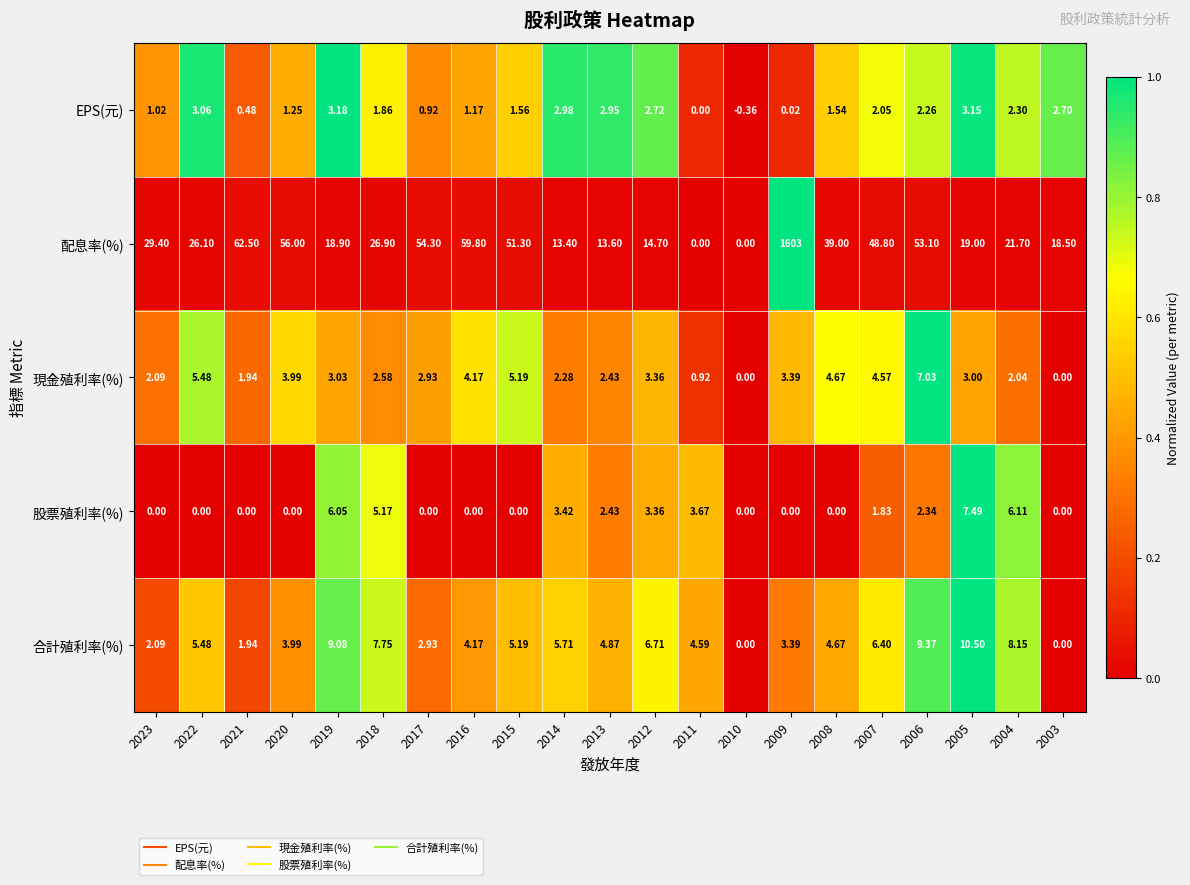

List the series in order of their peak value, lowest first.

EPS(元), 現金殖利率(%), 股票殖利率(%), 合計殖利率(%), 配息率(%)